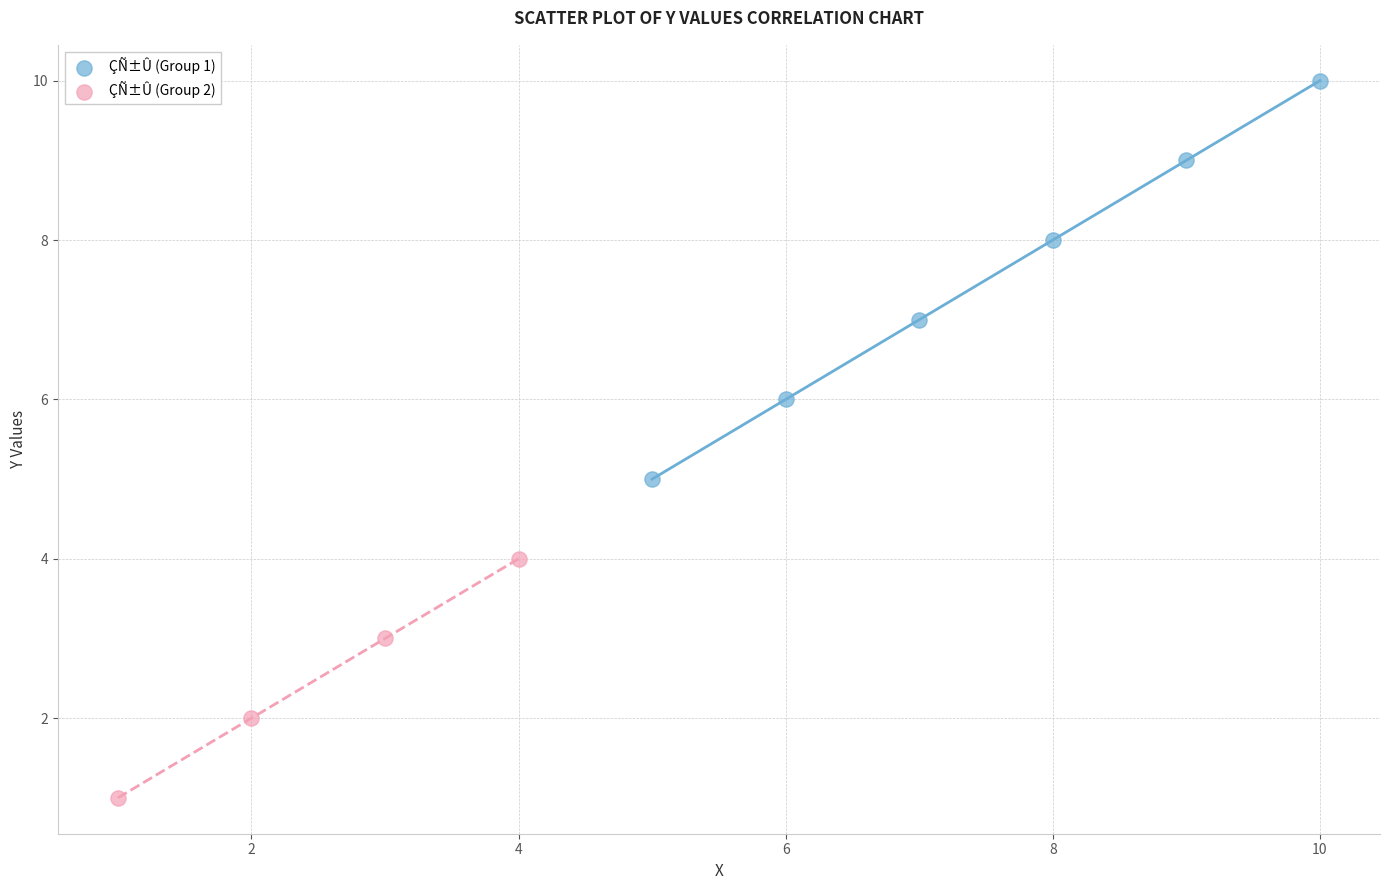

Which series reaches the minimum Y coordinate?

ÇÑ±Û (Group 2)